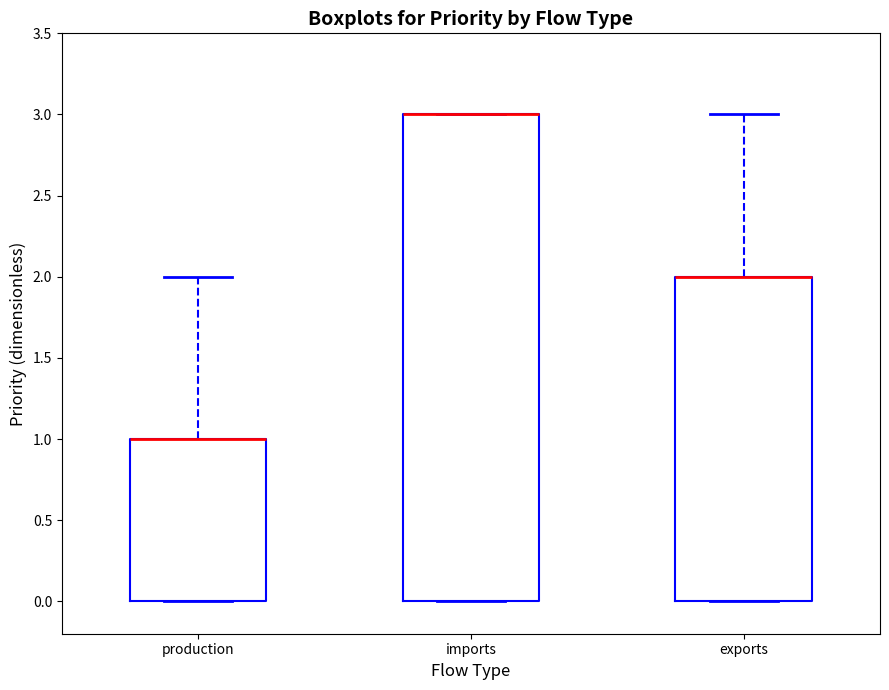

Where does the upper whisker of the box for production end on the y-axis? The values are not printed on the chart, so give them approximately, as read against the axis.

2